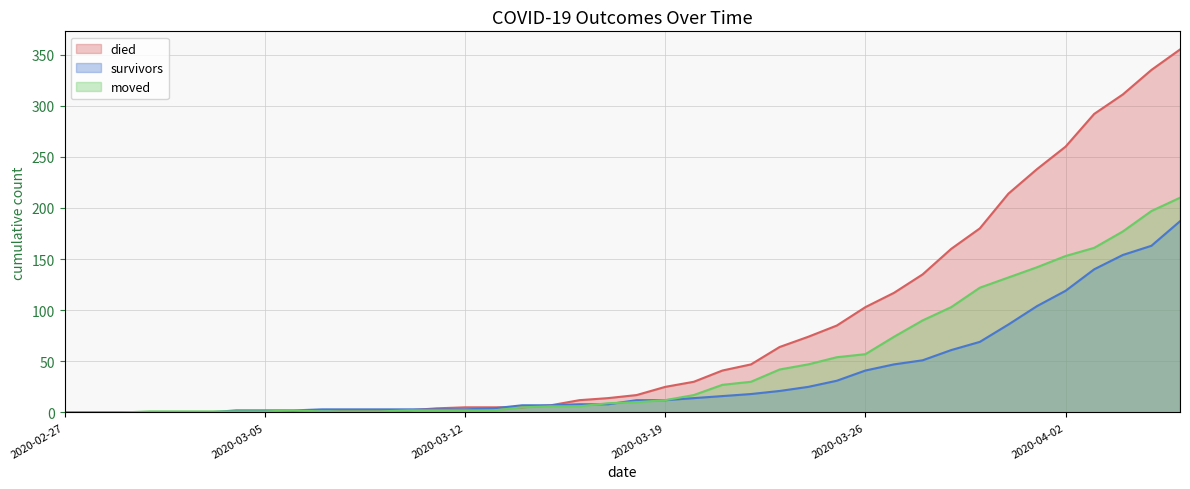

True or false: survivors and moved cross at least once.

True